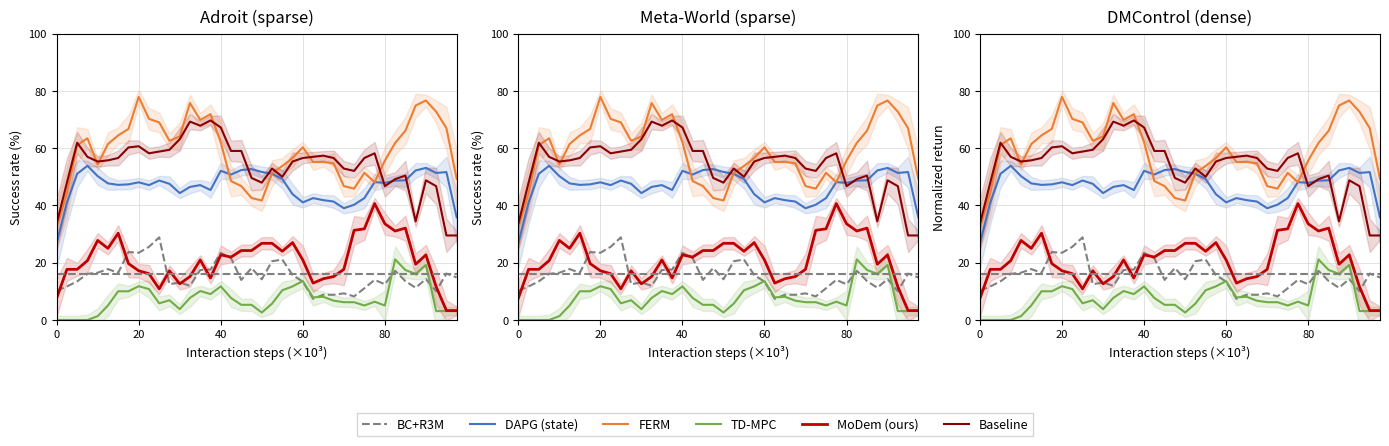

Which category has the highest value across all series?

20